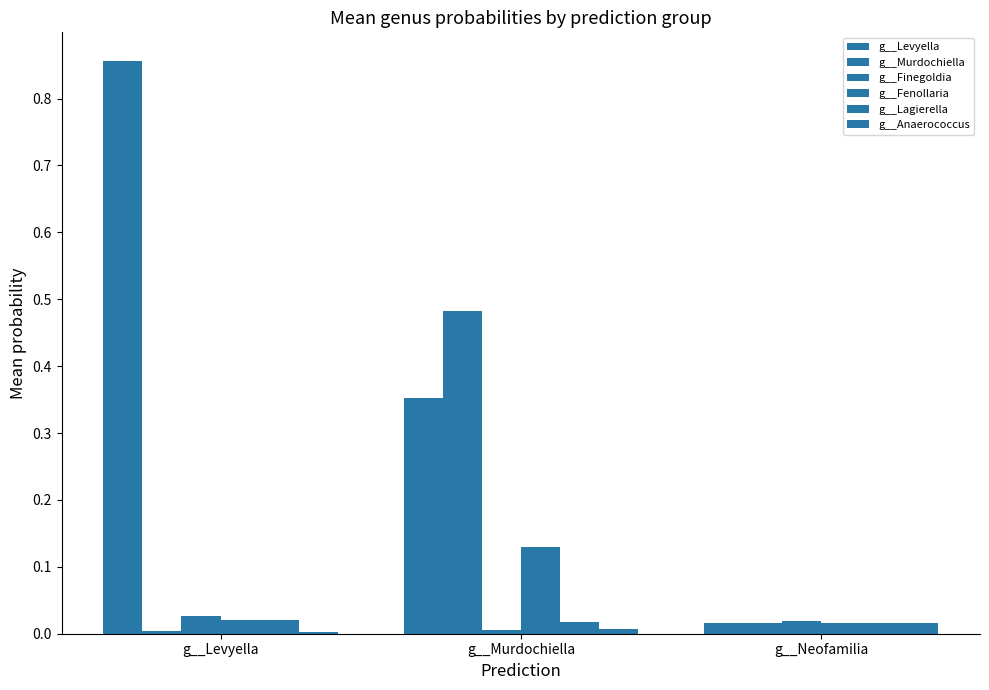

Does the chart contain stacked bars?

No